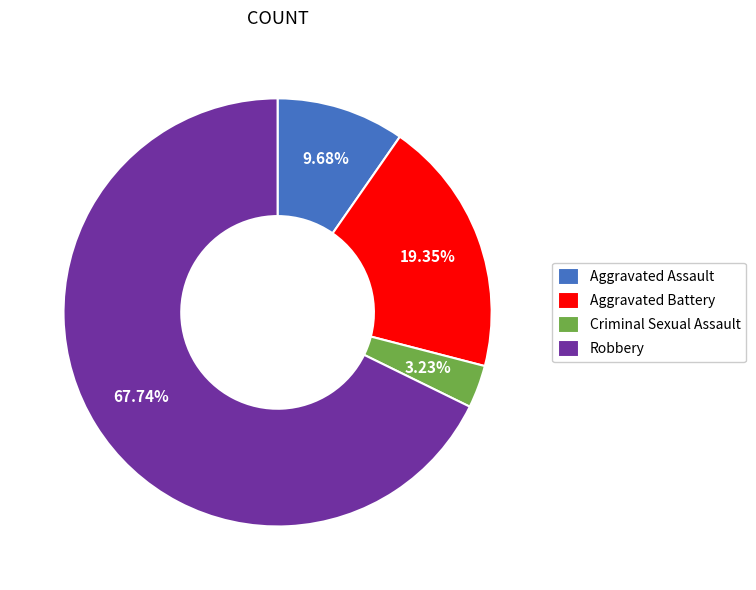

Count the number of slices in the pie.

4